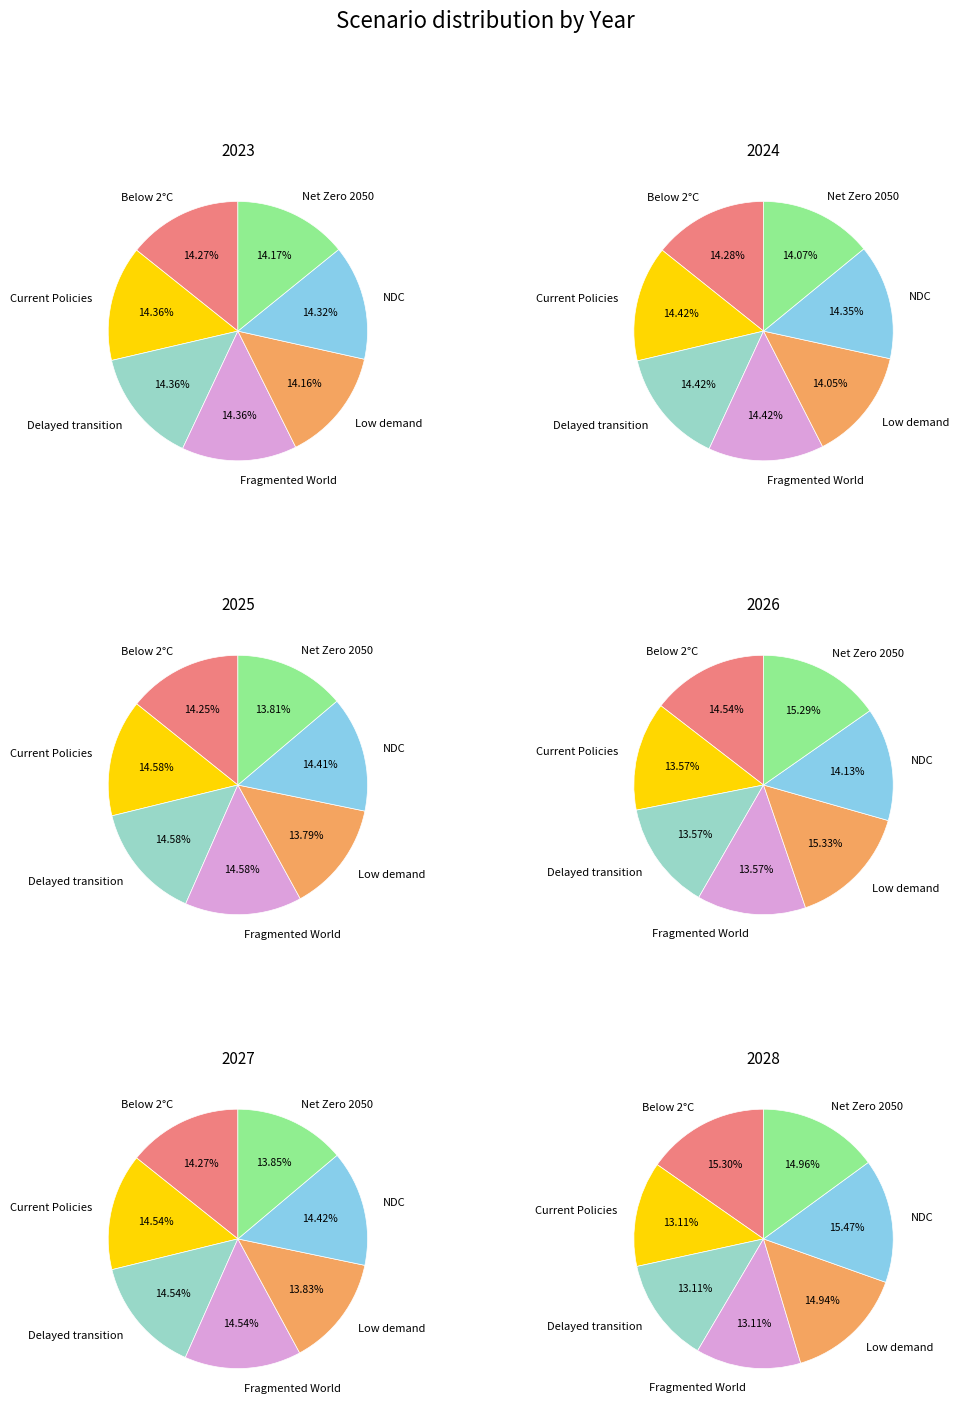

How many segments does this pie chart have?

7